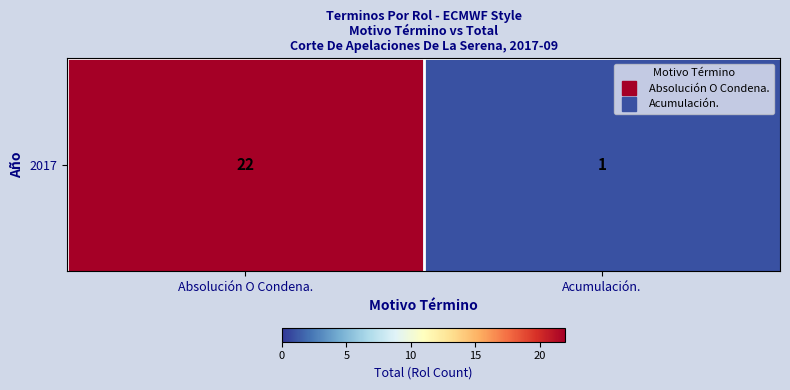

What is the smallest value displayed?

1